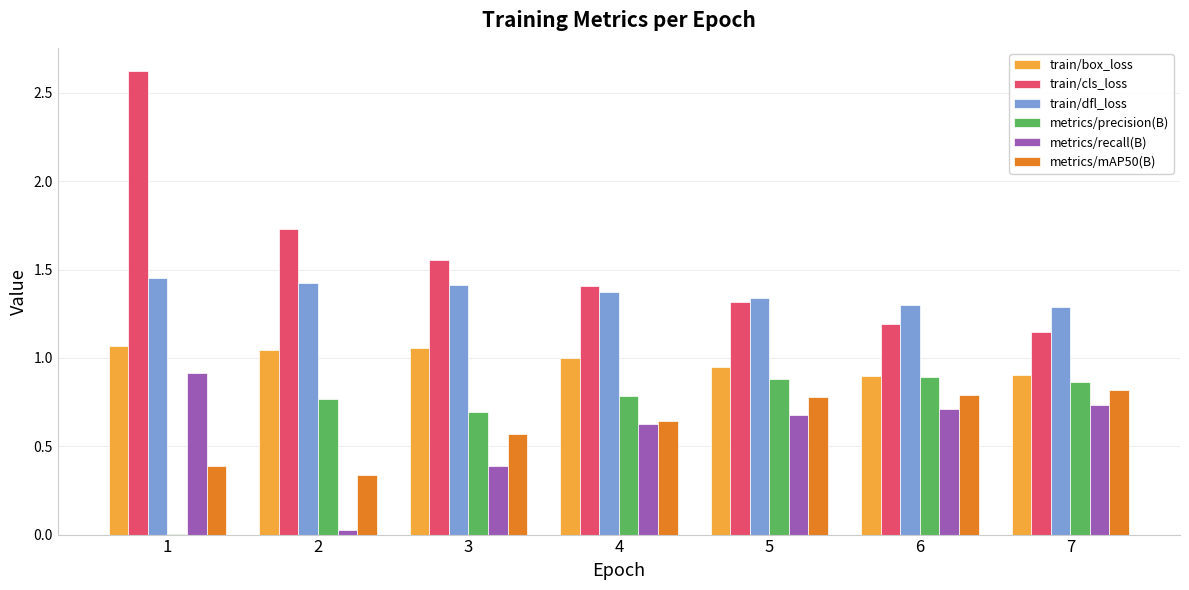

At which category is the sum across all series the highest?

1